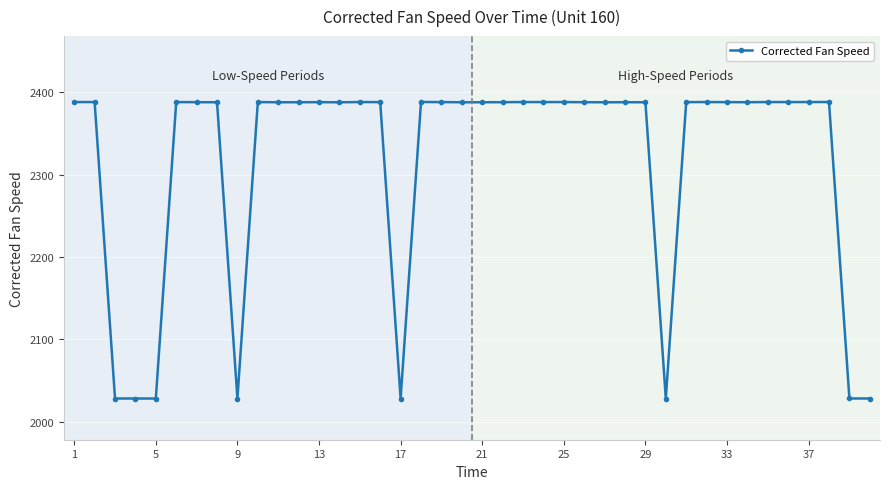

What is the value of the 23rd point from the left?

2388.1